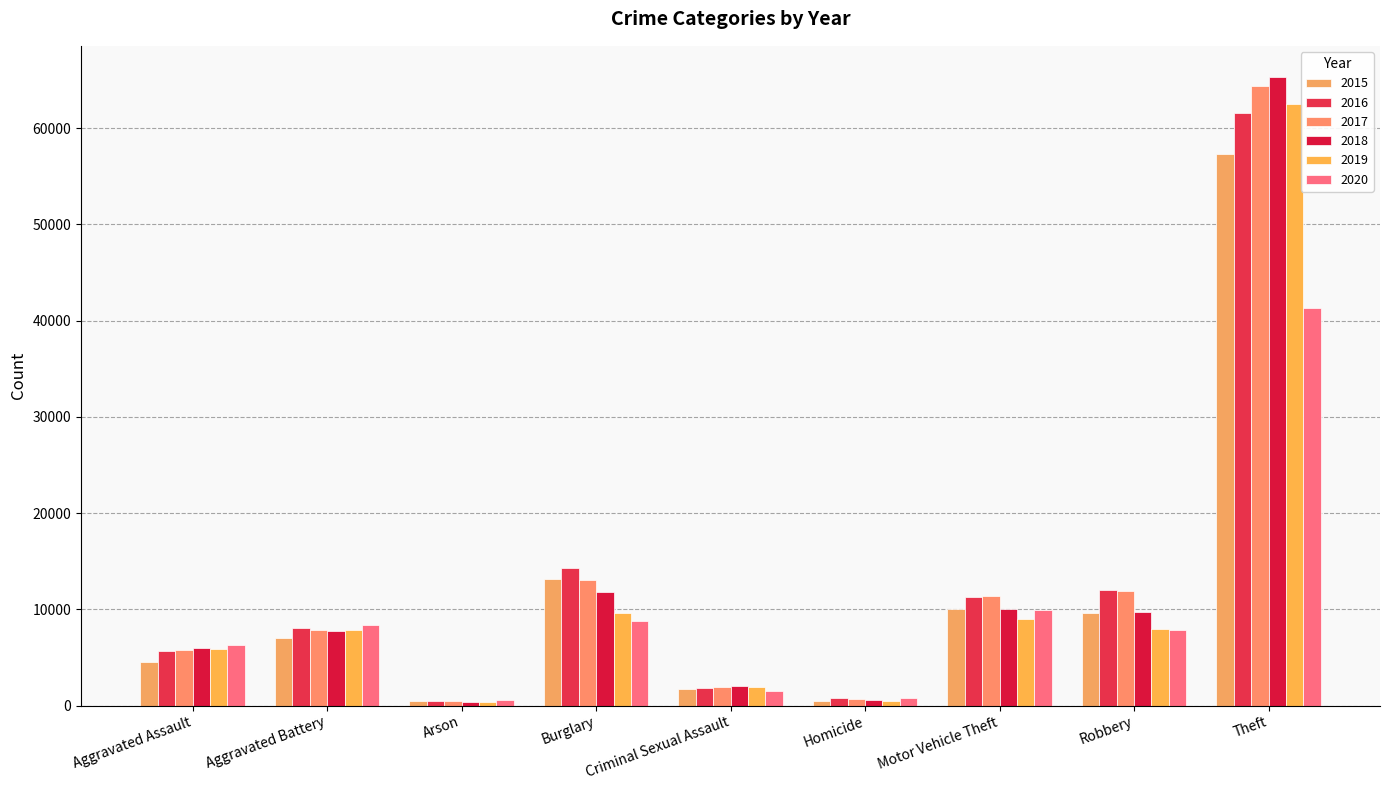

What is the sum of all 2020 values?

85304